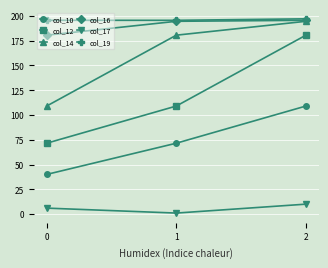

True or false: col_12 has a value of 52.8 at 2.

False